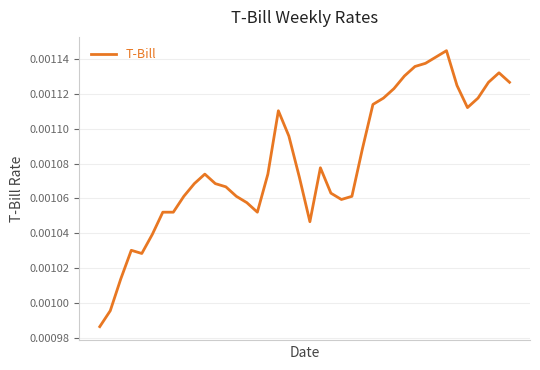

How many points are lower than both their immediate neighbors (excluding endpoints)?

5